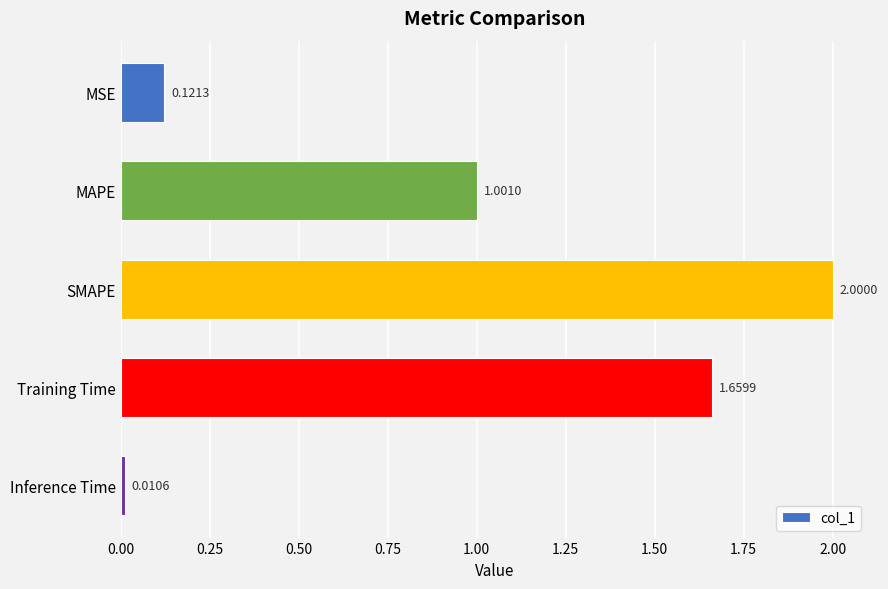

At which label is the value closest to 1?

MAPE